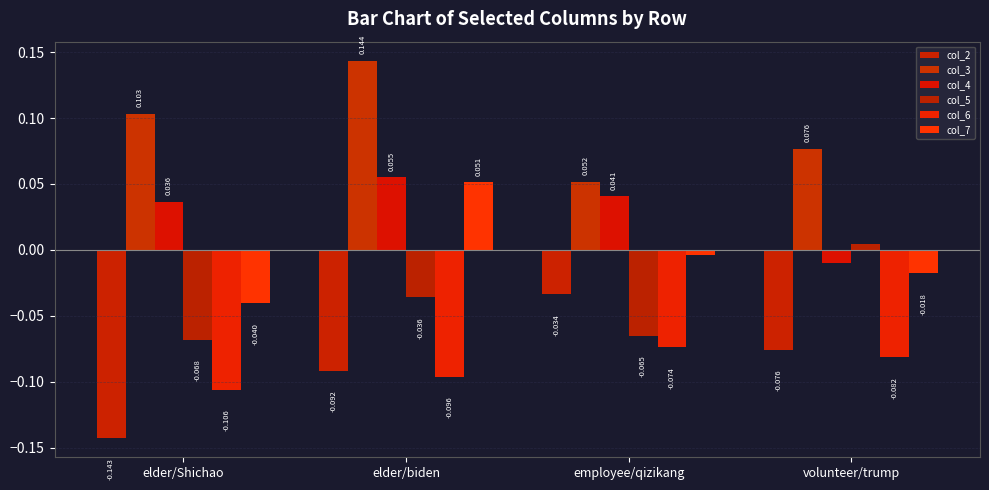

How many groups of bars are there?

4